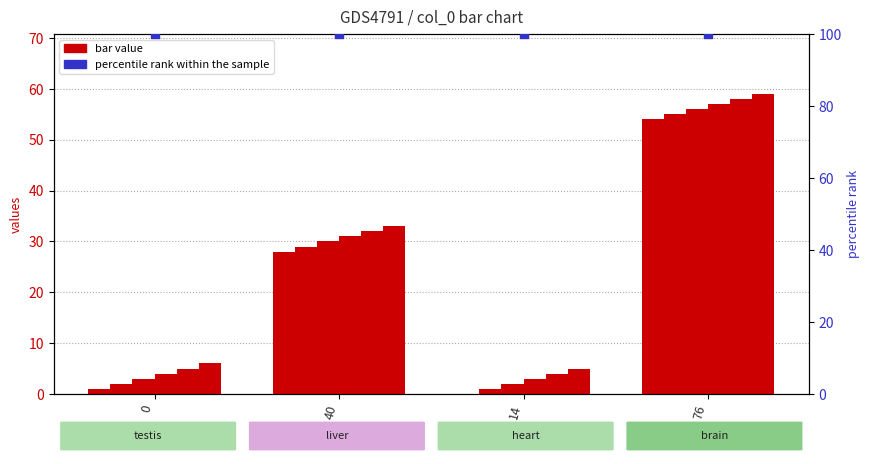

At which category is the sum across all series the highest?

76